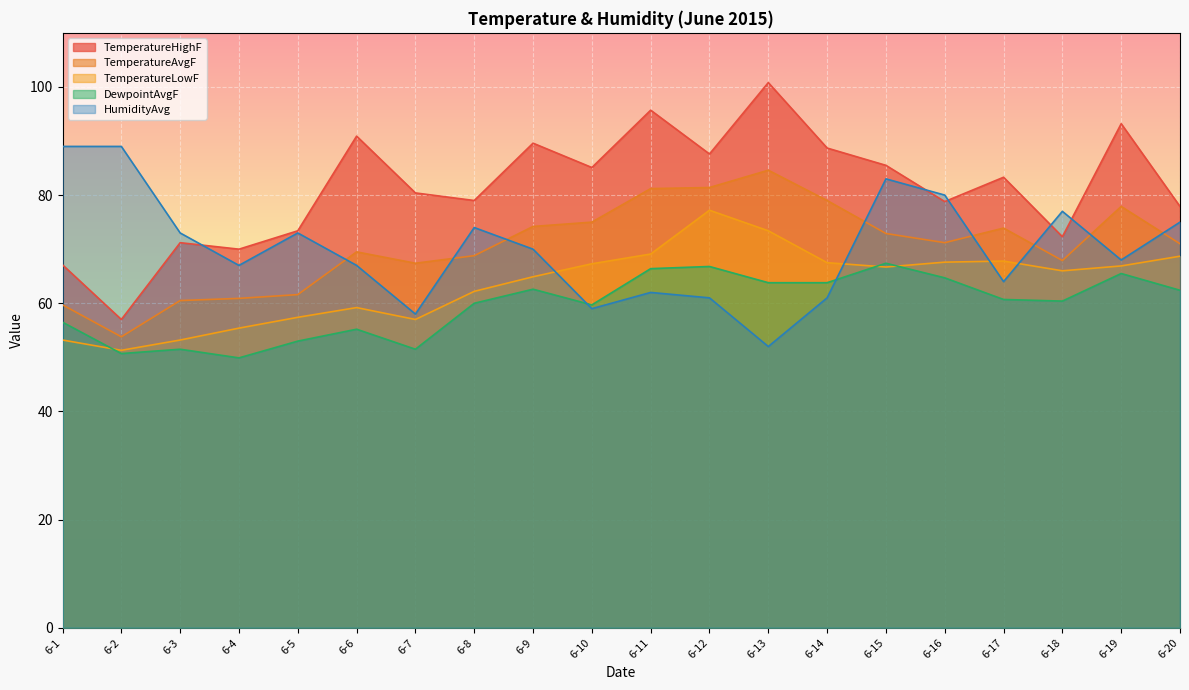

Which category has the highest value across all series?

6-13